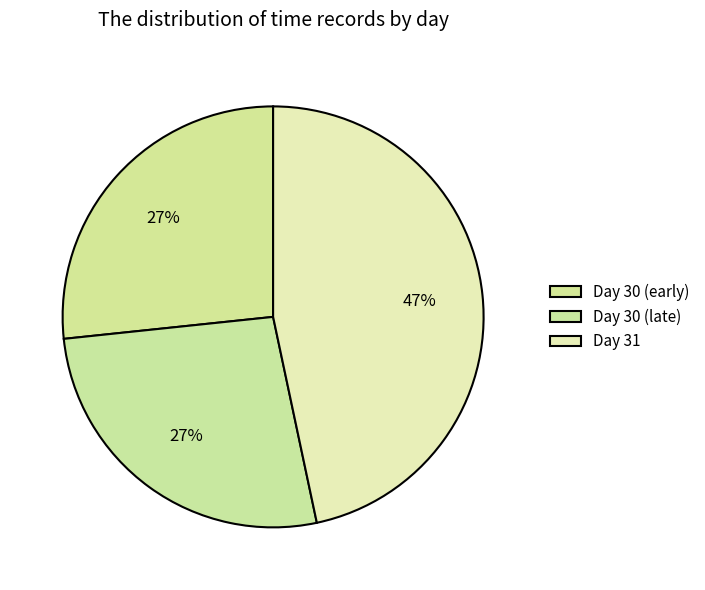

Is there a majority slice in this chart?

No